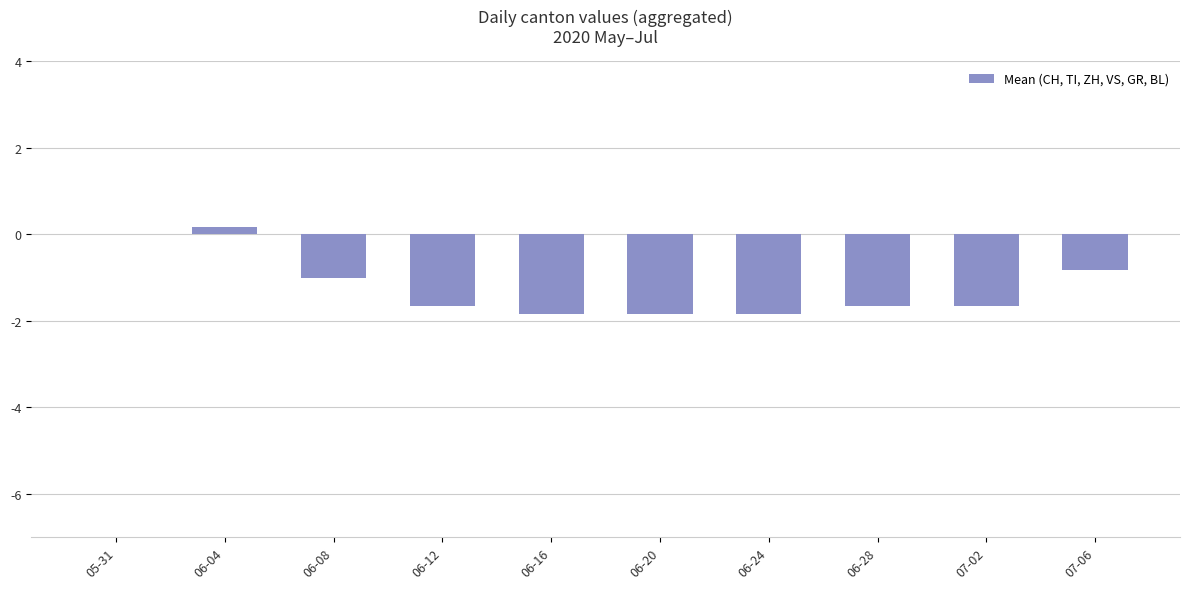

Which category has the highest value across all series?

06-04